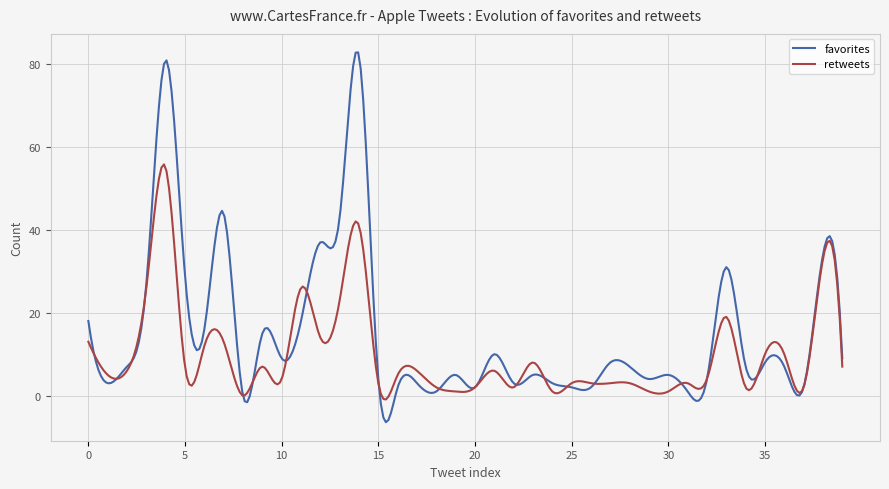

List the series in order of their peak value, highest first.

favorites, retweets